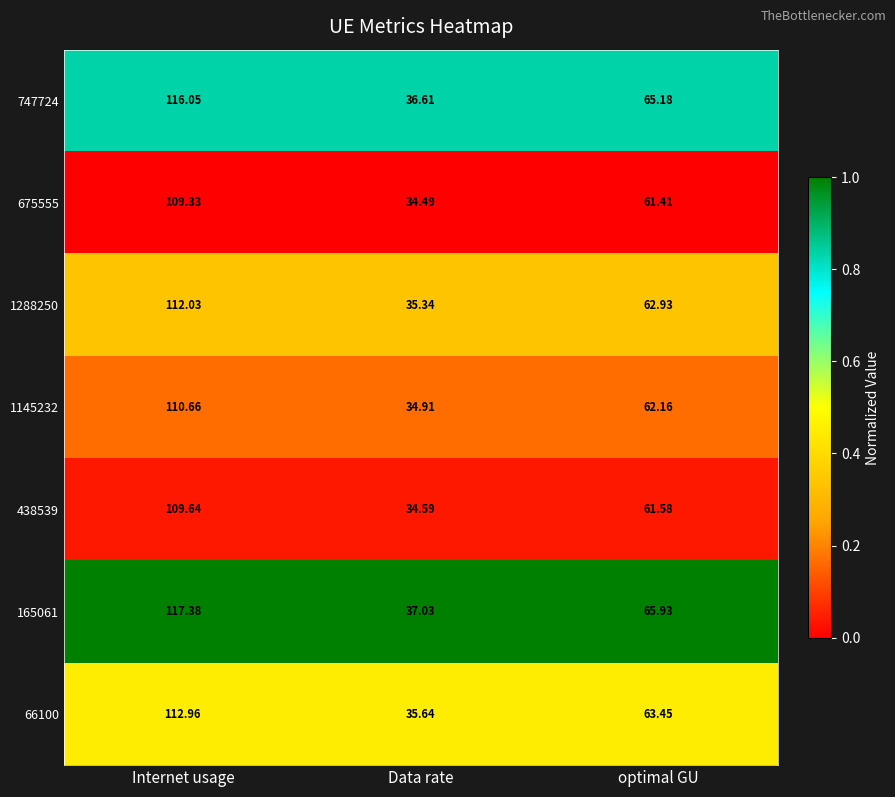

At which label does 1145232 first exceed 62?

Internet usage